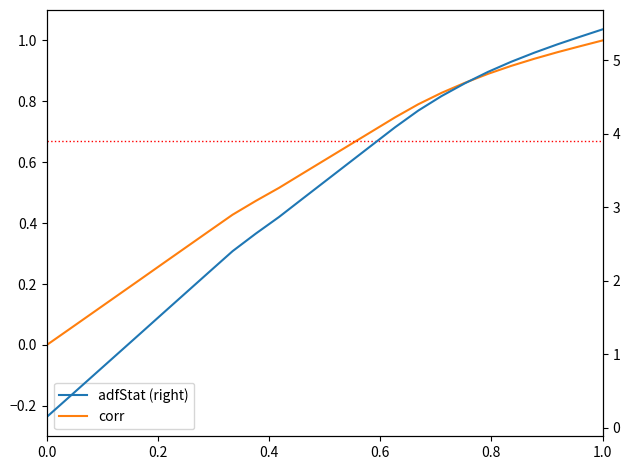

What is the minimum value for adfStat (right)?

0.1